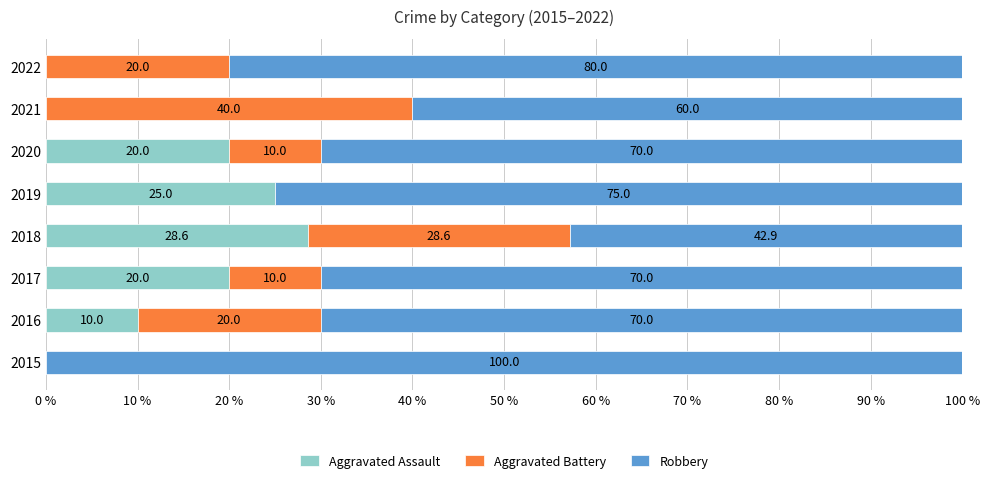

At which label does Aggravated Assault reach its peak?

2018